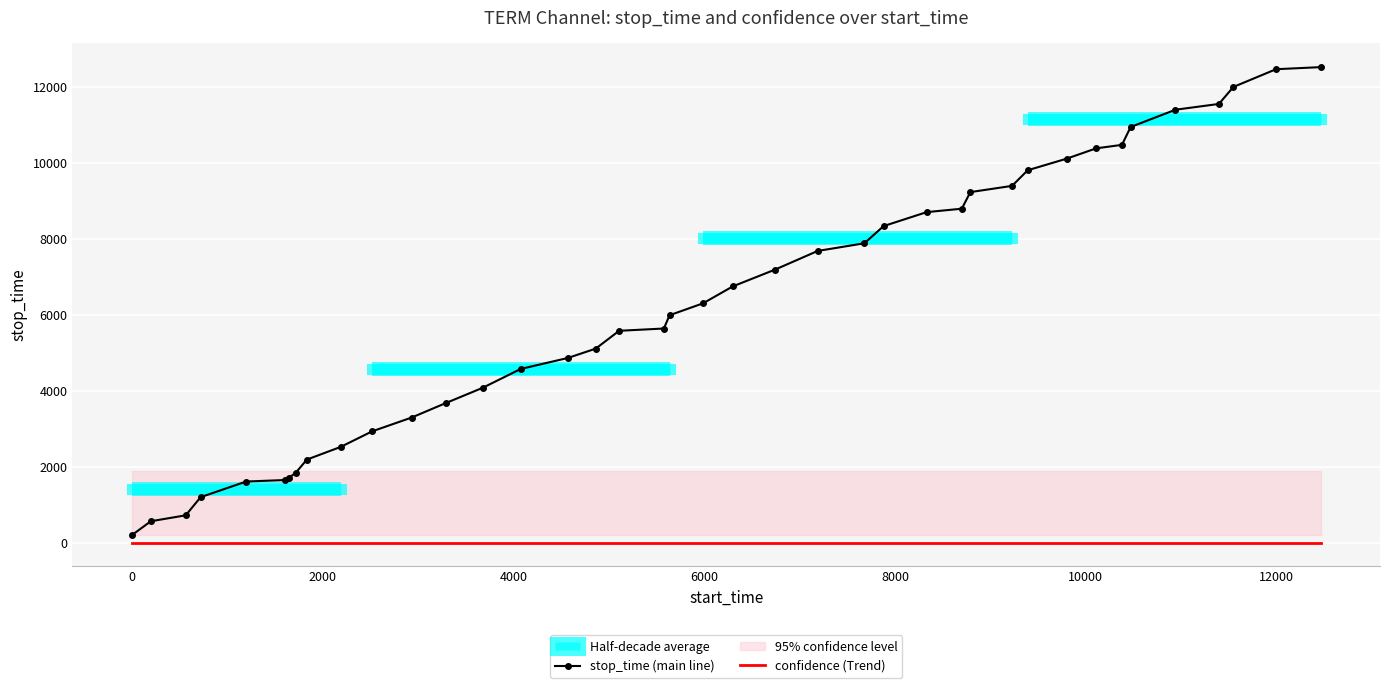

What is the maximum value for stop_time (main line)?

12516.0